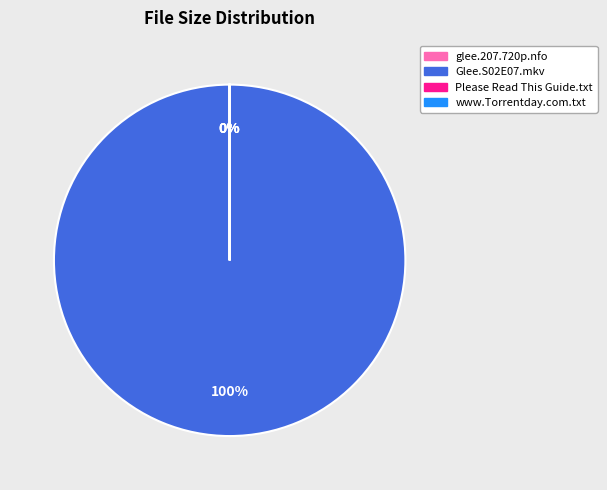

To the nearest percent, what is the difference between the Glee.S02E07.720p.HDTV.X264-DIMENSION.mkv and Please Read This Guide Now.txt slice percentages?

100%